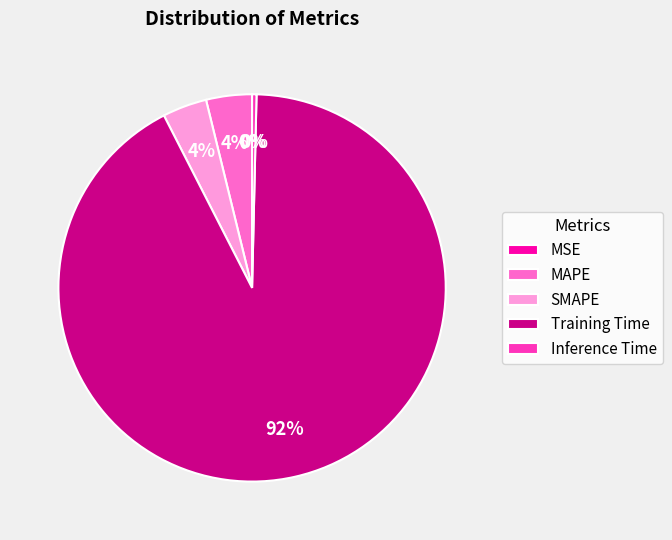

To the nearest percent, what is the average slice percentage?

20%